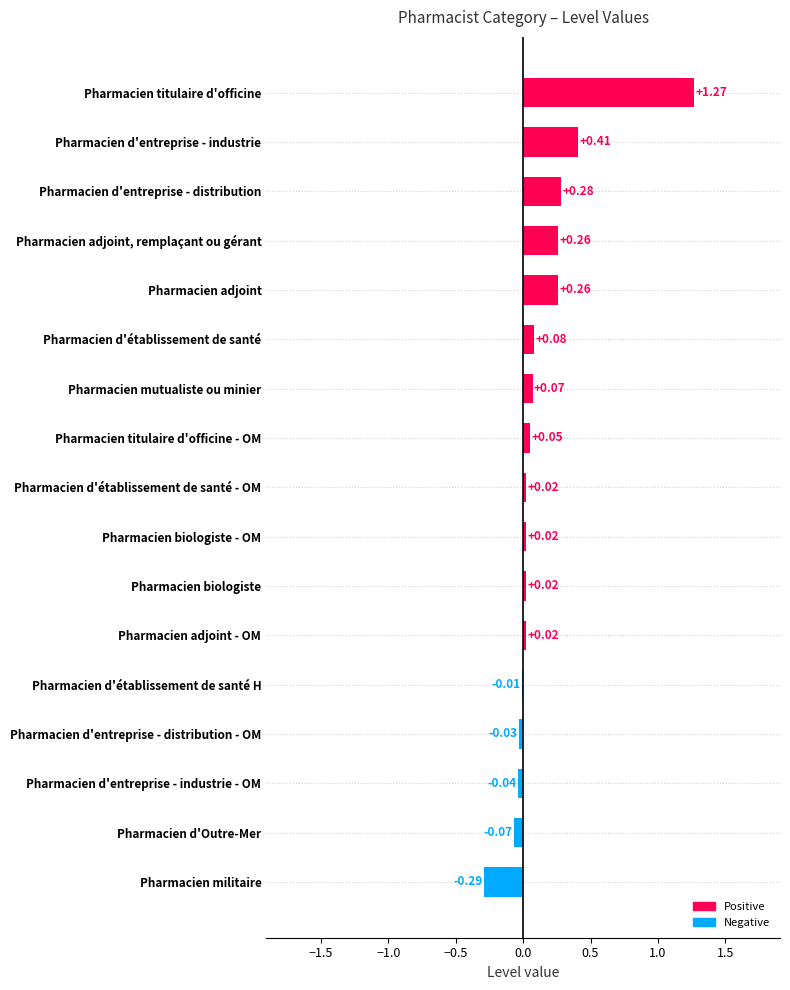

Between Pharmacien titulaire d'officine - OM and Pharmacien adjoint - OM, which is larger?

Pharmacien titulaire d'officine - OM